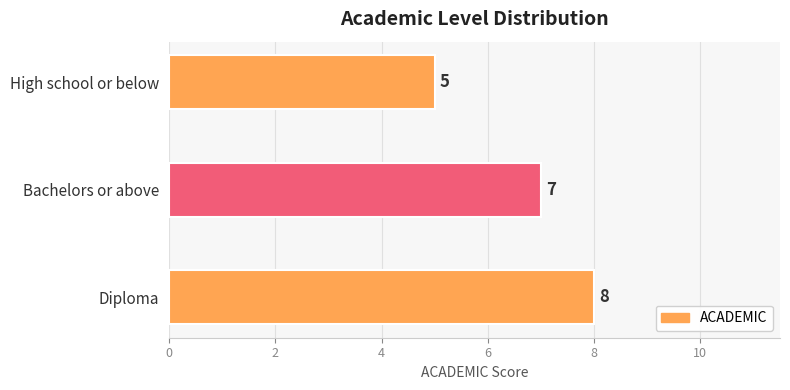

How many bars are there in total?

3